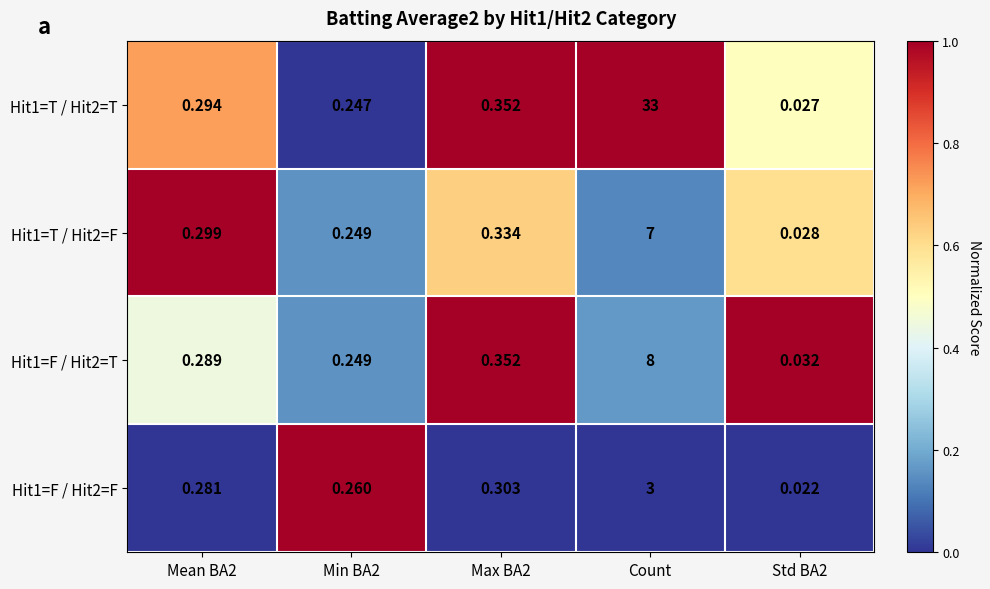

How many series are shown in this chart?

4